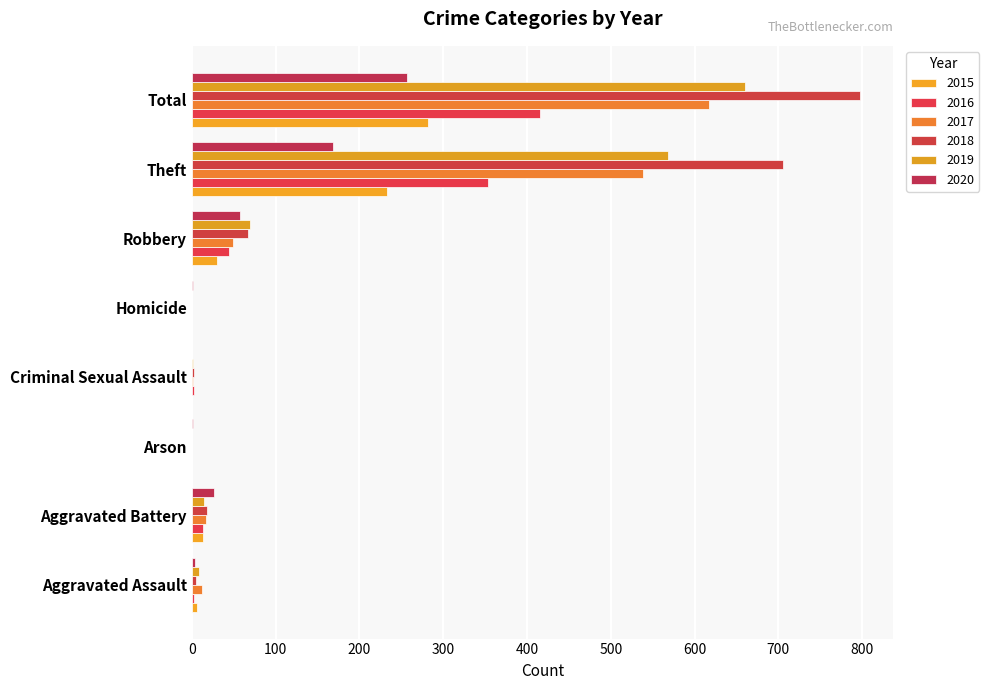

At how many categories does at least one series exceed 349?

2